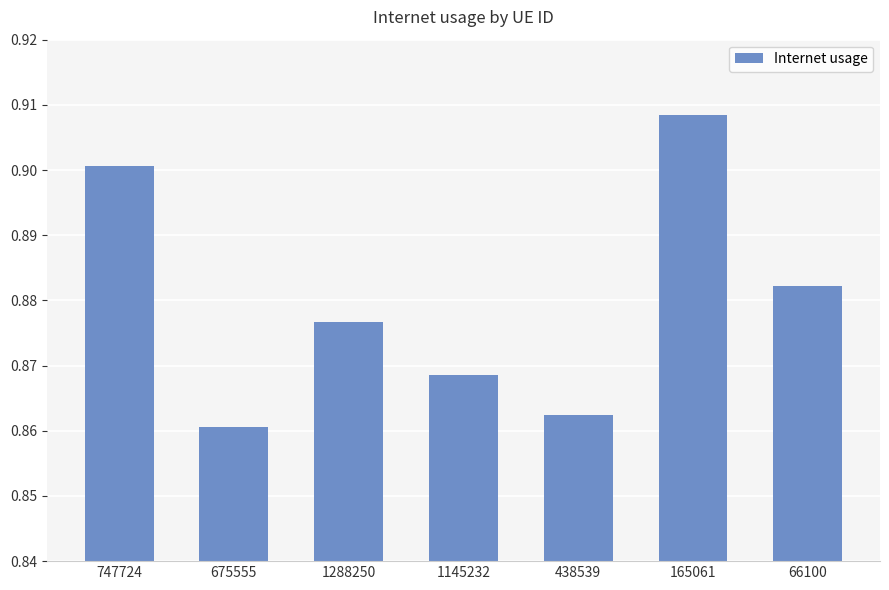

What is the label of the 7th bar from the left?

66100